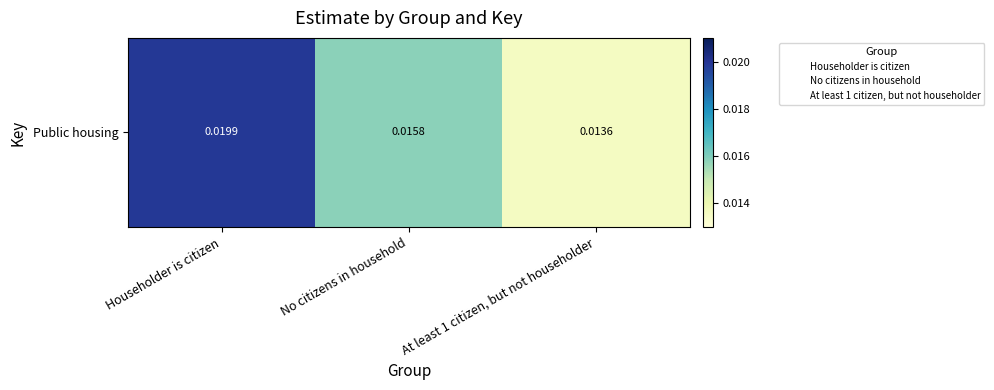

The chart shows a value of 0.0 at Householder is citizen. True or false?

False